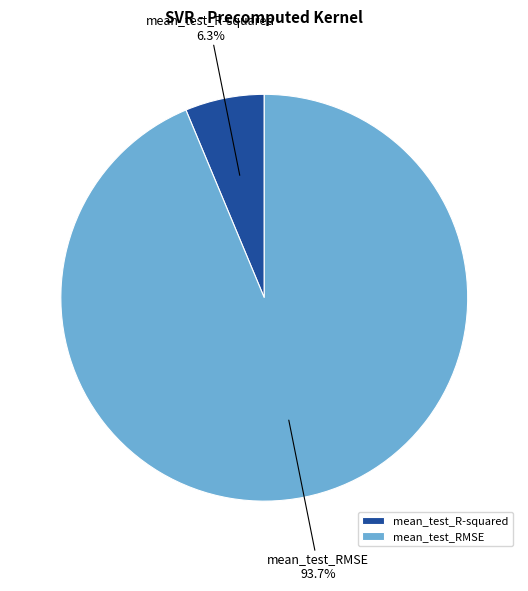

To the nearest percent, what percentage of the pie is mean_test_RMSE?

94%